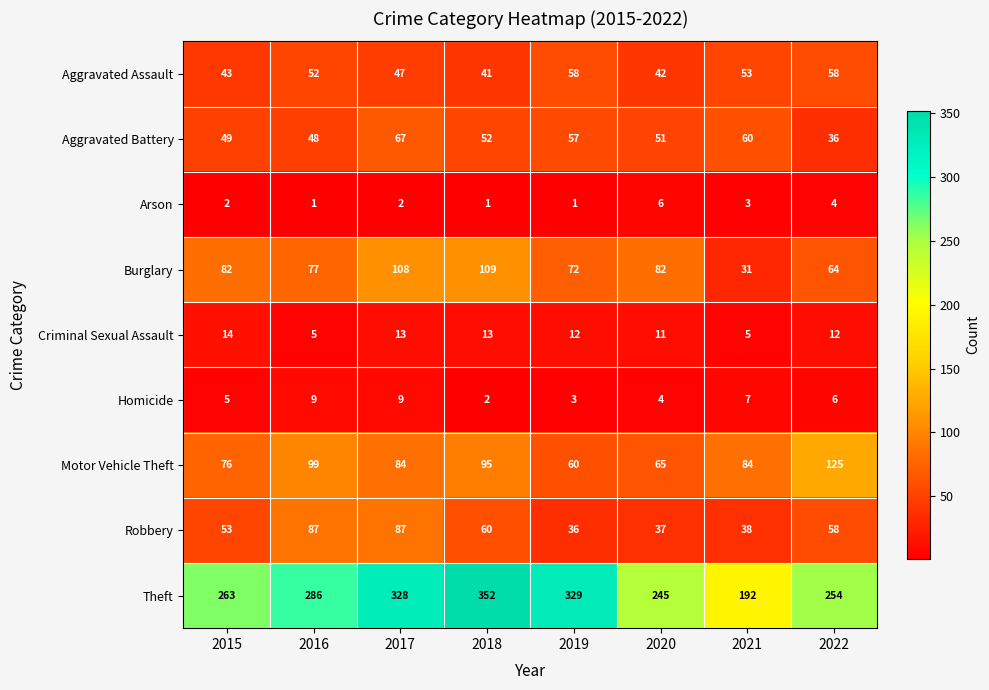

At how many categories does at least one series exceed 184?

8